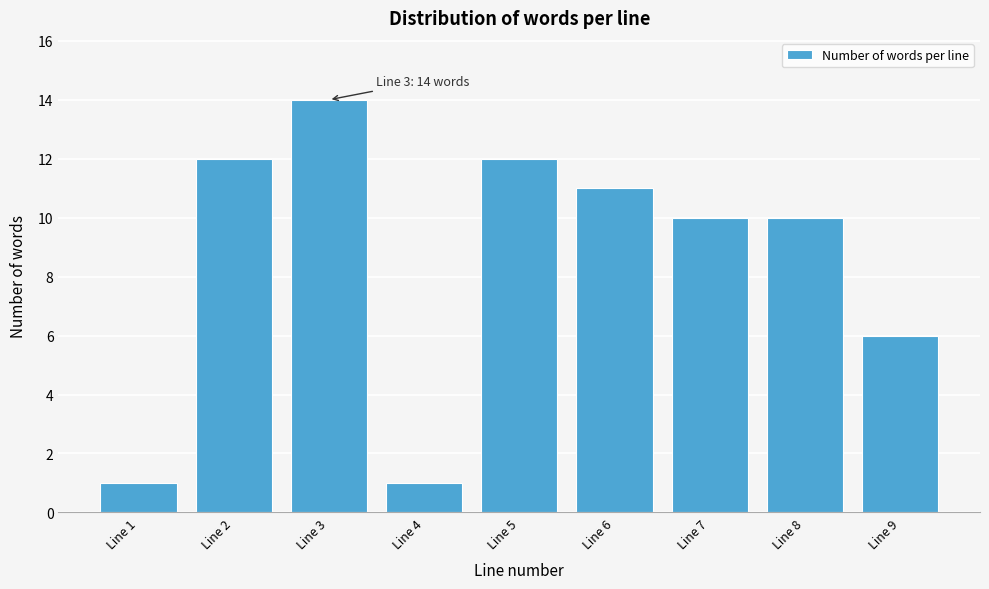

Reading right to left, transcribe all the data shown in this chart.

6	10	10	11	12	1	14	12	1